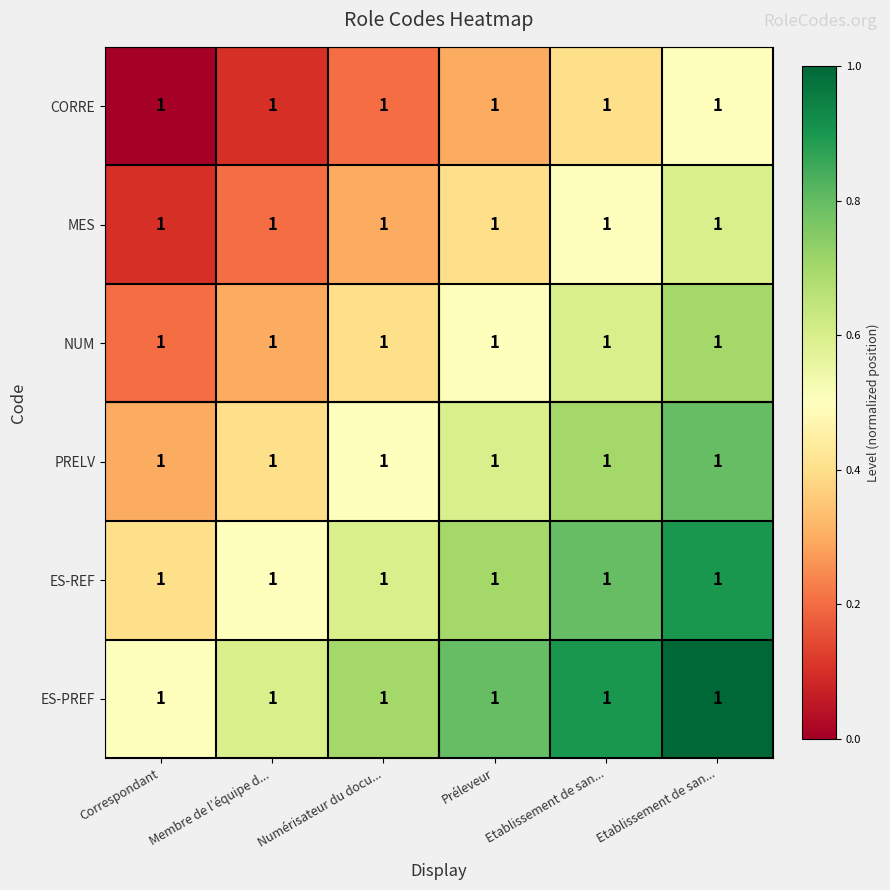

Rank the categories by MES value from highest to lowest.

Etablissement de san..., Etablissement de san..., Préleveur, Numérisateur du docu..., Membre de l’équipe d..., Correspondant